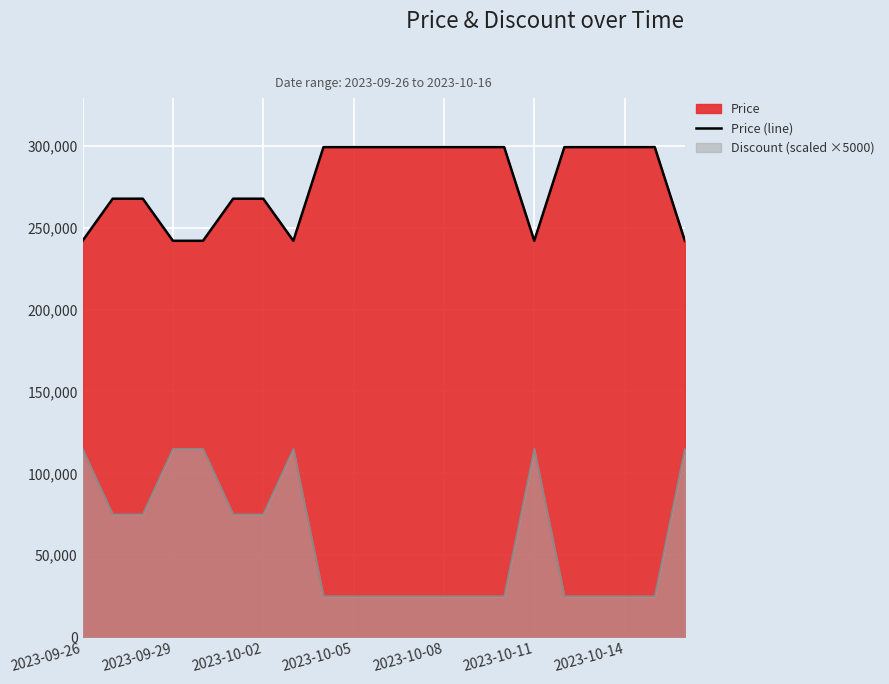

Approximately how many times larger is the value at 2023-10-11 compared to 12?

0.9